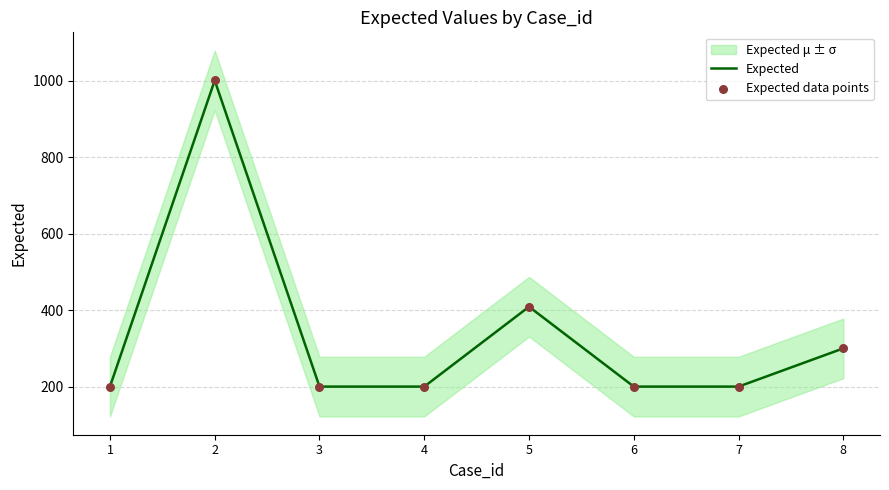

What is the maximum value for Expected?

1001